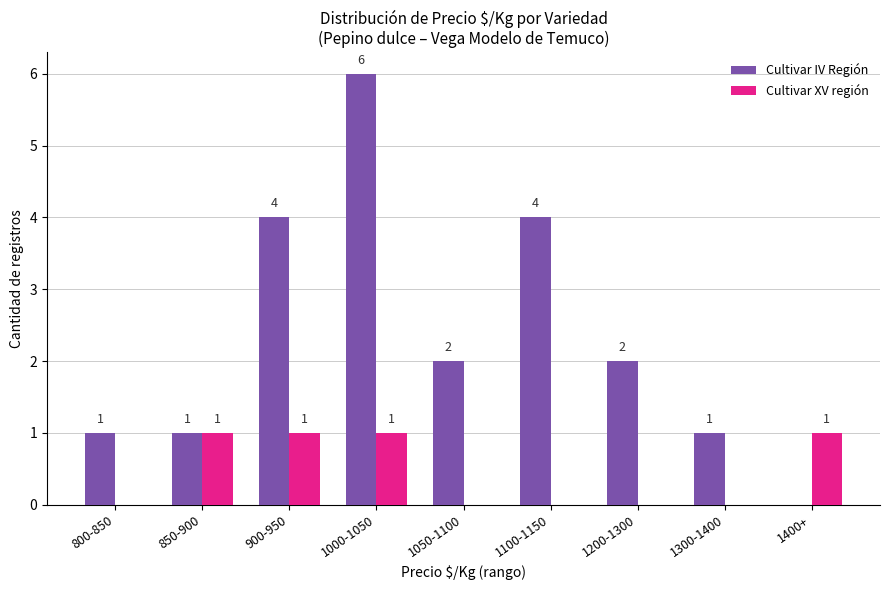

Which series has the widest spread of values?

Cultivar IV Región